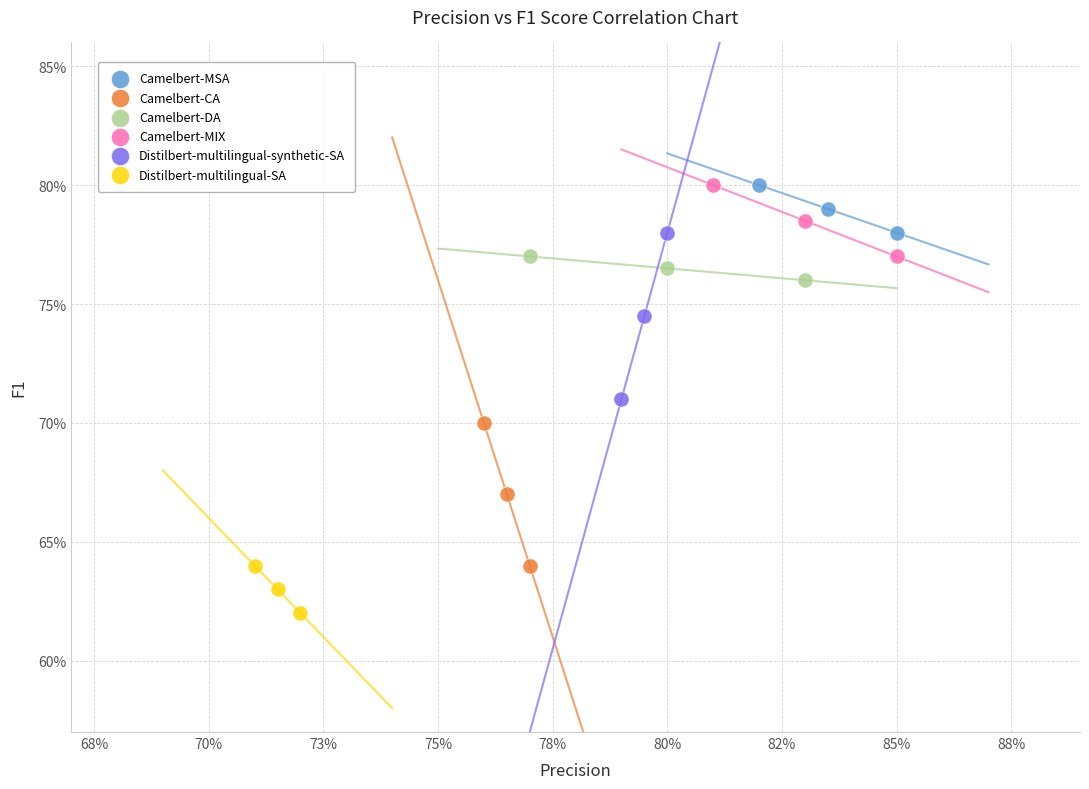

What are all the series names shown in the legend?

Camelbert-MSA, Camelbert-CA, Camelbert-DA, Camelbert-MIX, Distilbert-multilingual-synthetic-SA, Distilbert-multilingual-SA